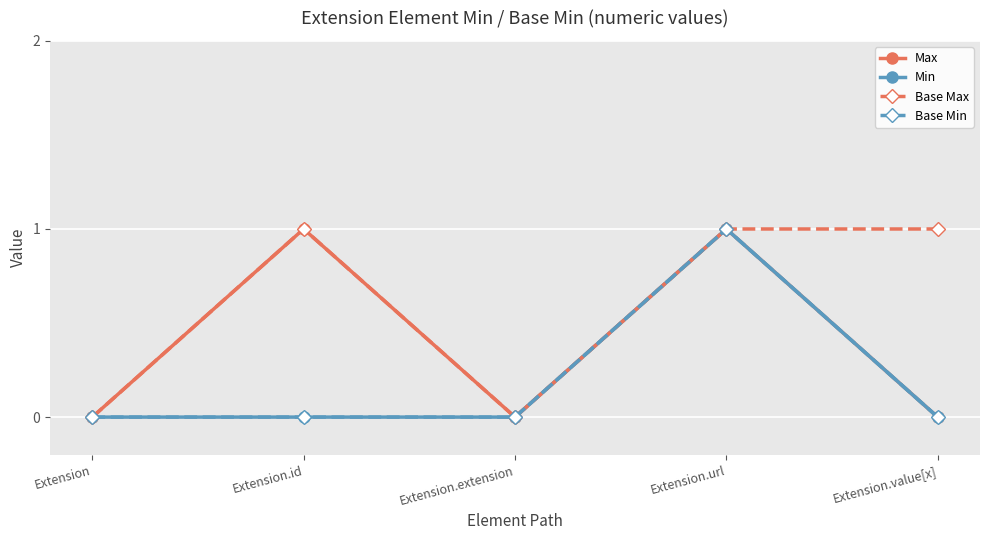

True or false: Min and Base Min intersect in this chart.

False